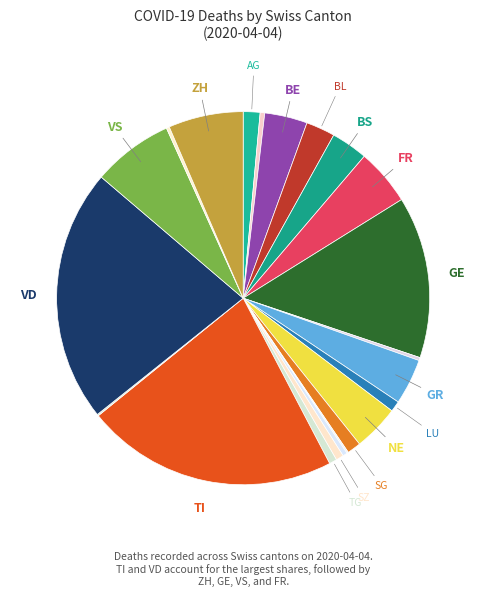

Rank the categories by value from highest to lowest.

VD, TI, GE, VS, ZH, FR, GR, NE, BE, BS, BL, AG, SG, LU, SZ, TG, AR, SO, GL, ZG, SH, UR, AI, JU